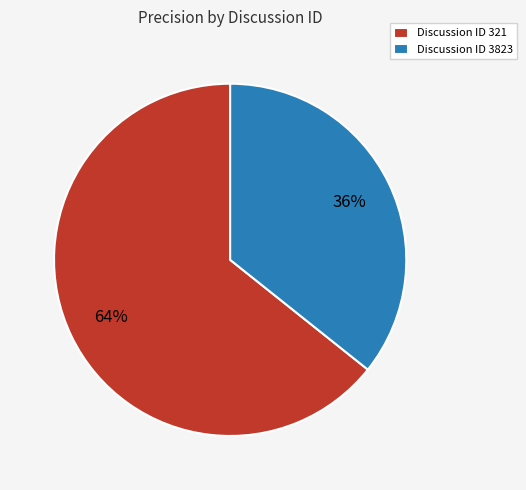

Is Discussion ID 321 the majority of the pie?

Yes